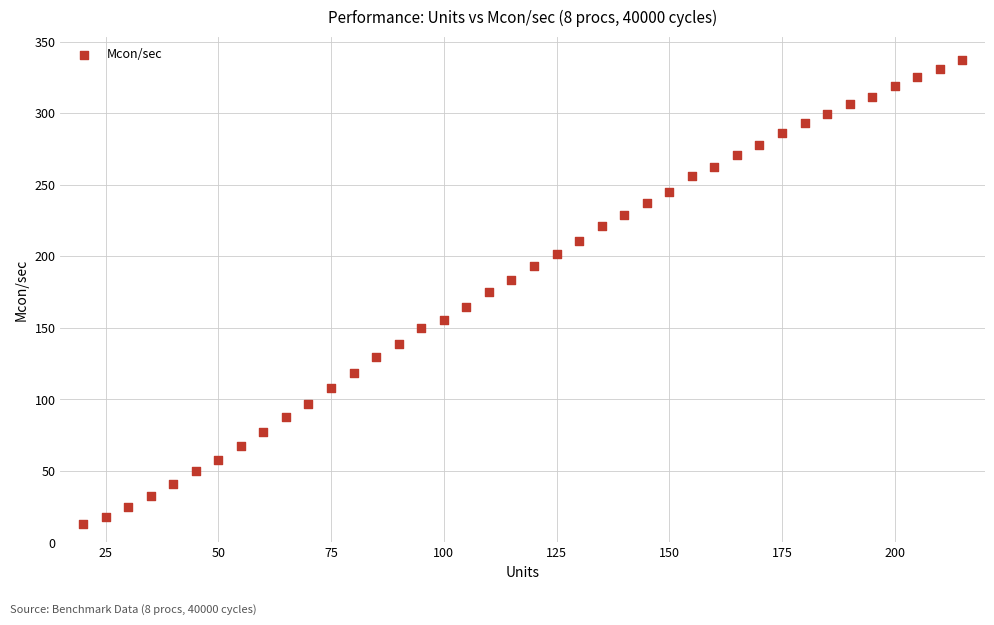

What is the range of Y values (max minus min)?

324.2